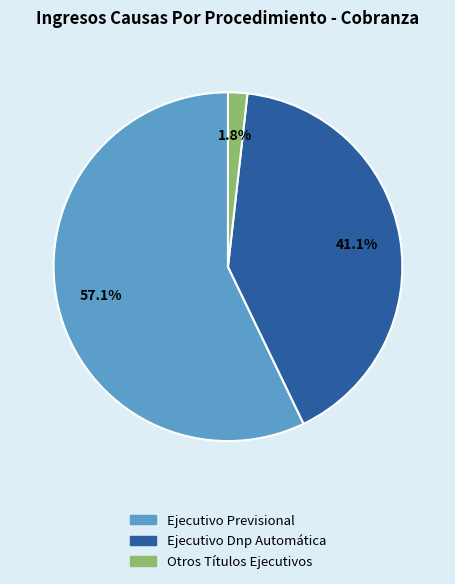

How many segments does this pie chart have?

3